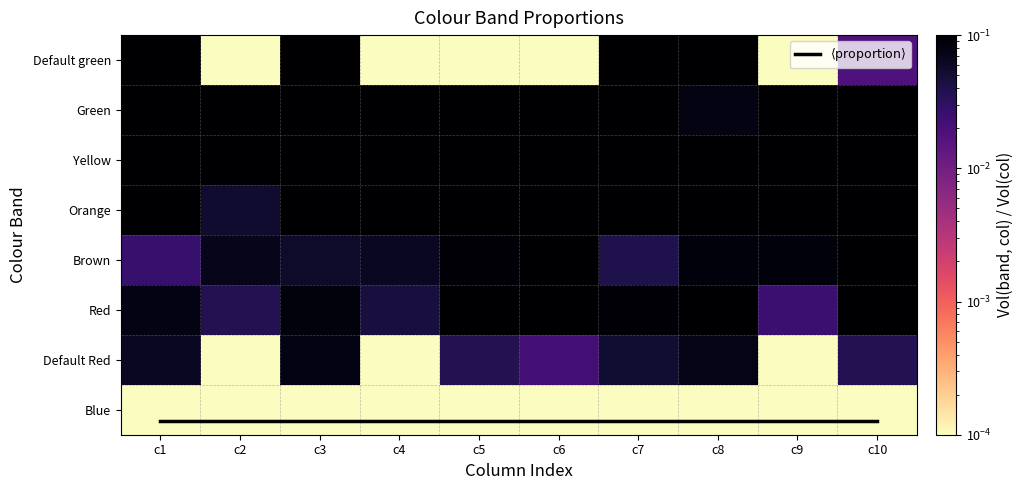

Read the Orange value at c2.

0.1